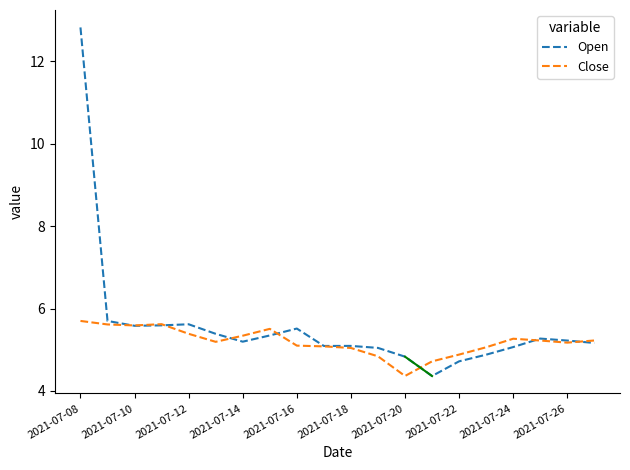

Rank the series by their maximum value, from lowest to highest.

Close, Open